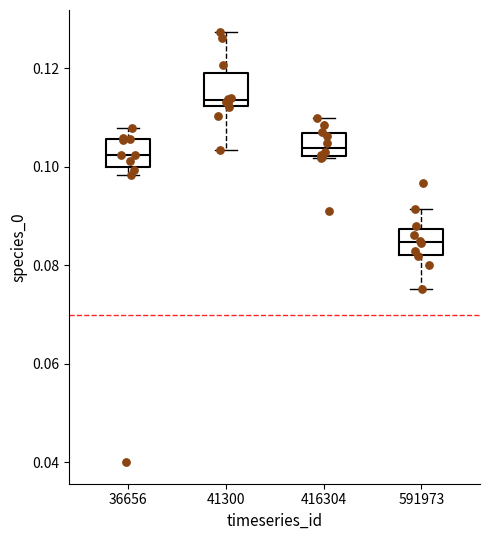

Where is the upper edge of the box at x = 591973 on the y-axis? The values are not printed on the chart, so give them approximately, as read against the axis.

0.088